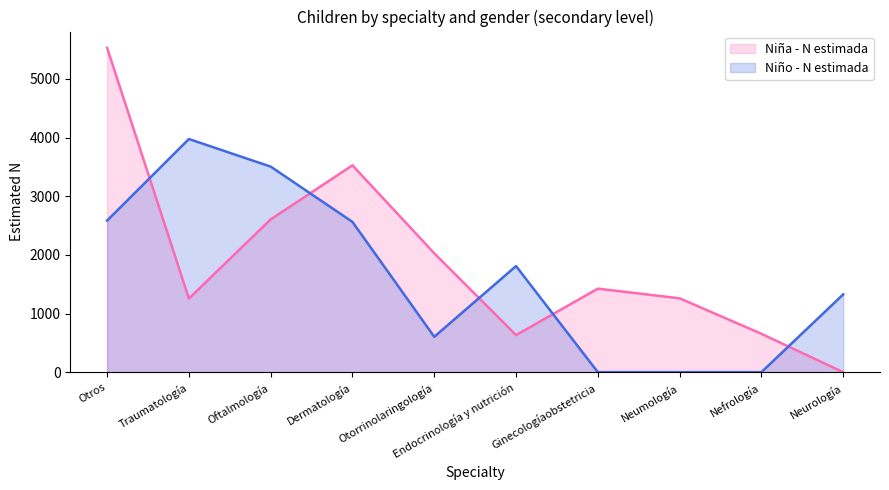

What position from the left is Otorrinolaringología?

5